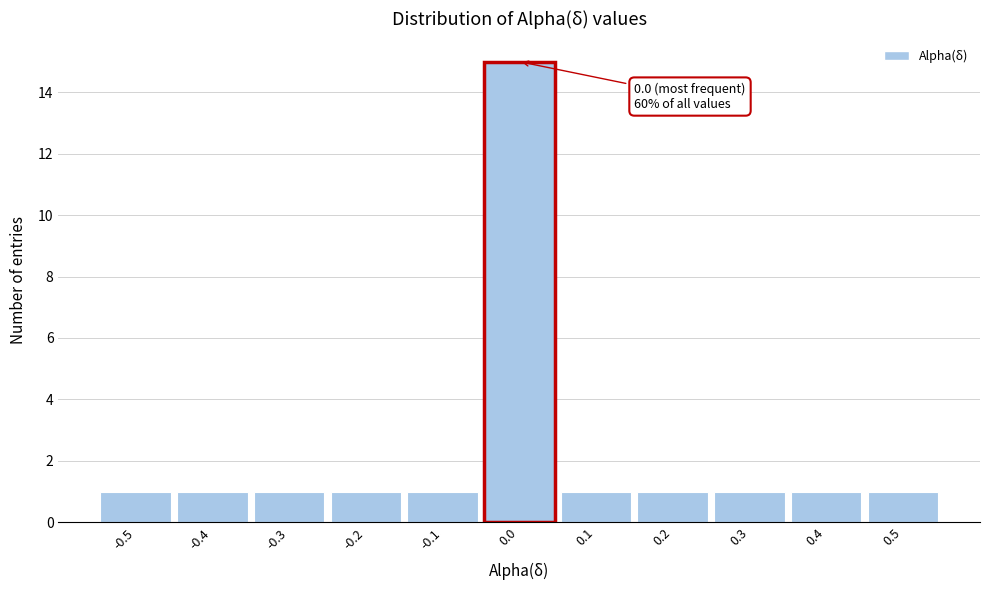

Which range on the x-axis has the tallest bar?

-0.05 to 0.05